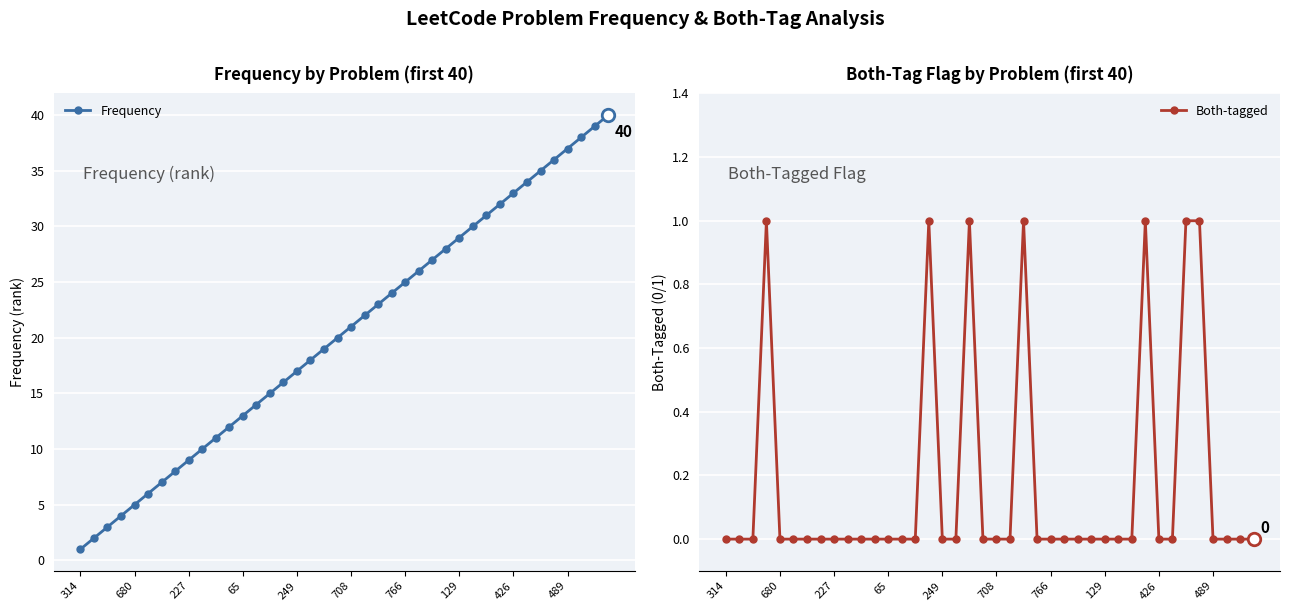

Rank the series by their average value, from lowest to highest.

Both-tagged, Frequency